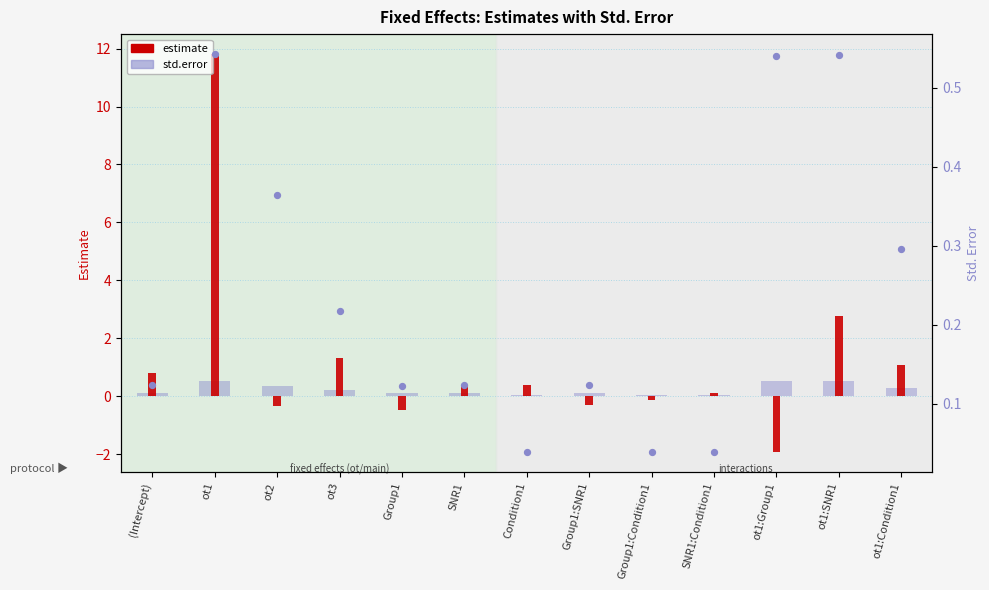

Is the value of estimate at ot1:Group1 greater than the value of std.error at SNR1:Condition1?

No